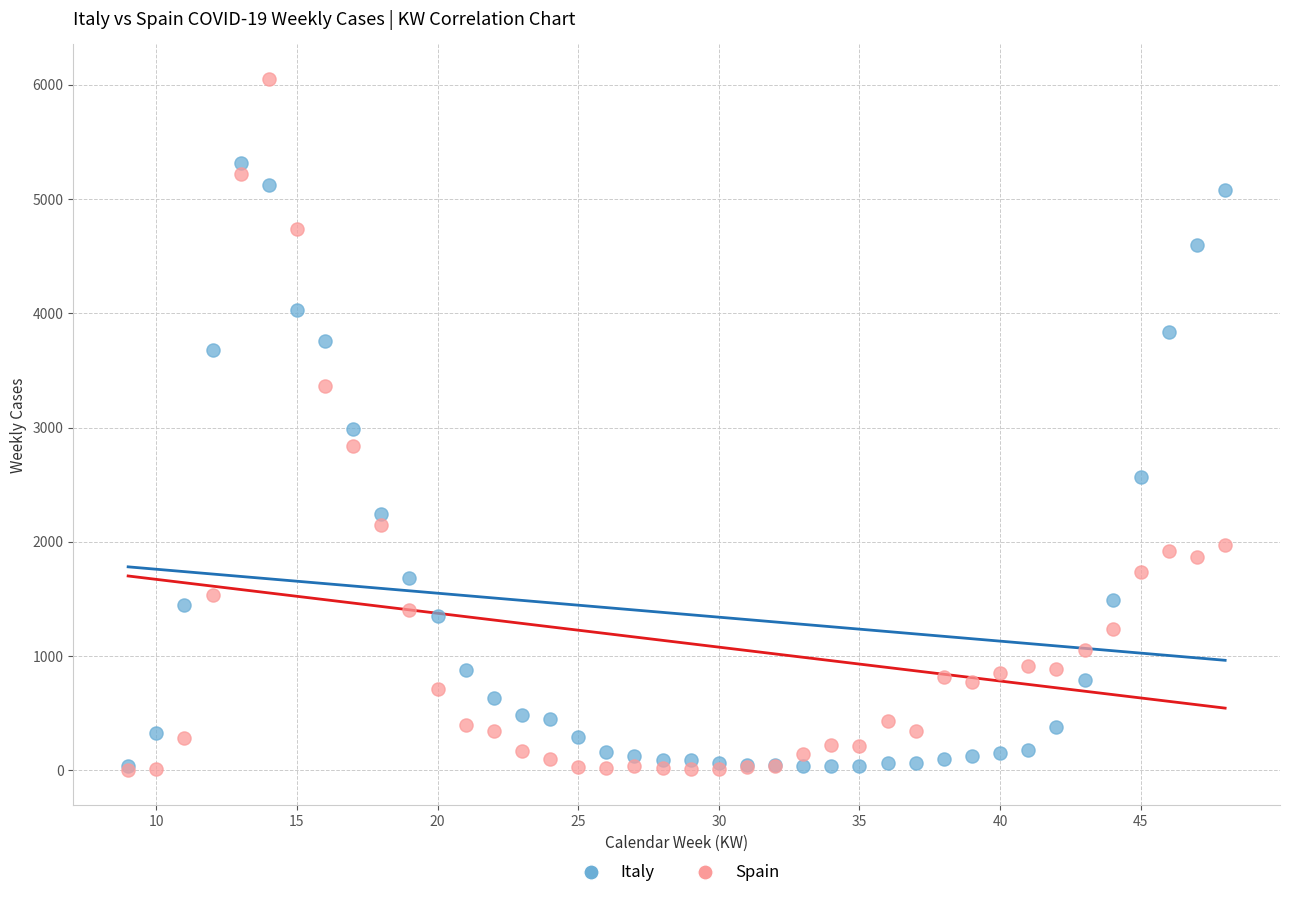

What are all the series names shown in the legend?

Italy, Spain